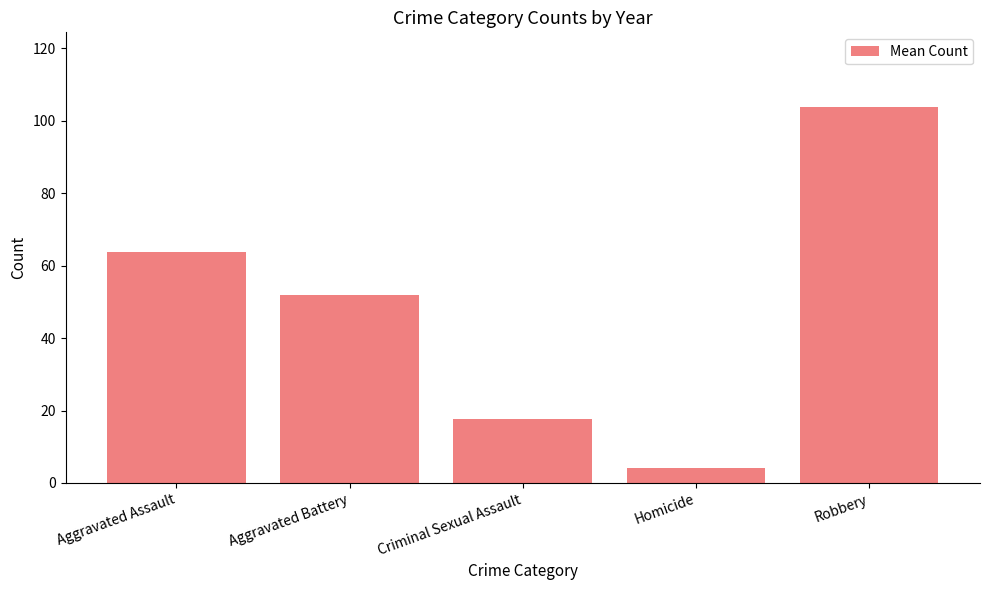

What is the value of the 3rd bar from the left?

17.8